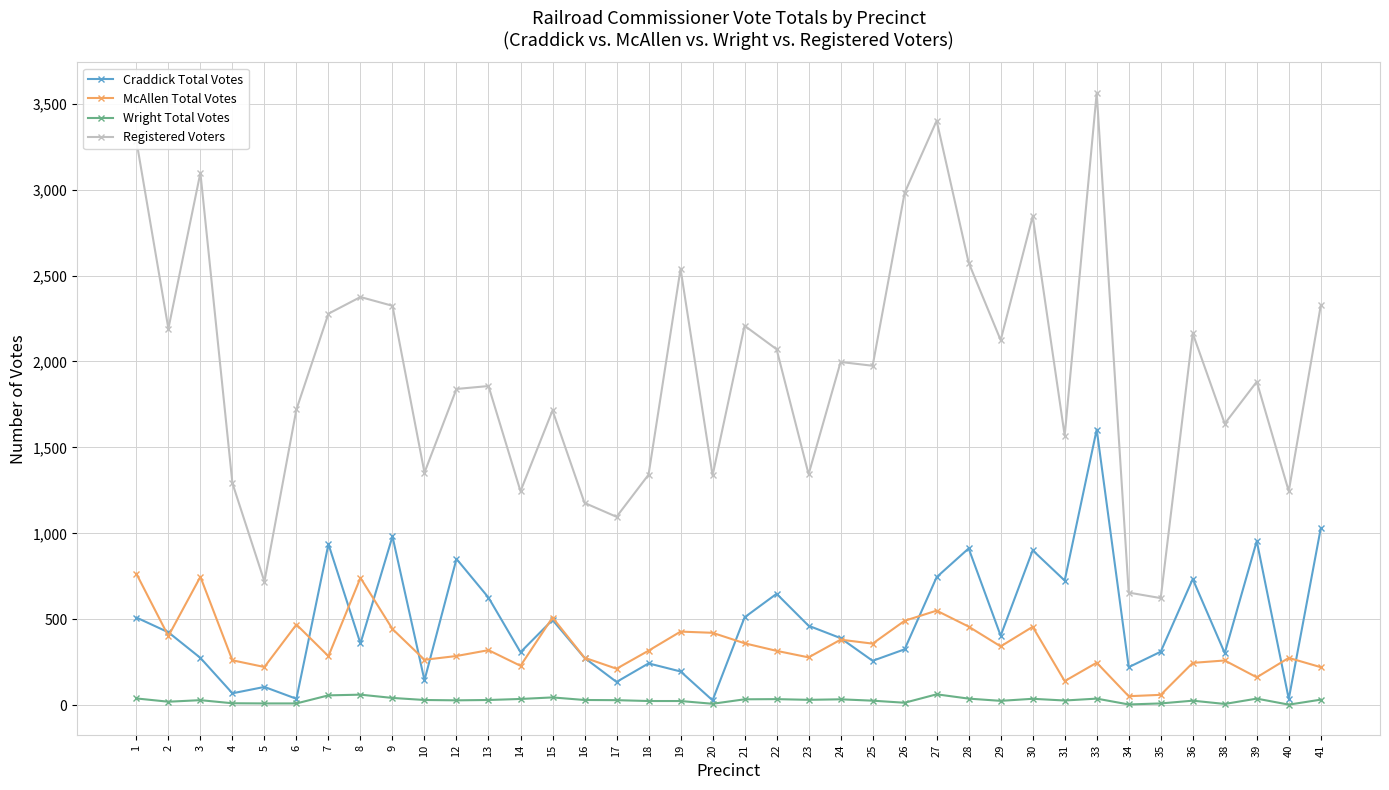

Which series has the largest total across all categories?

Registered Voters